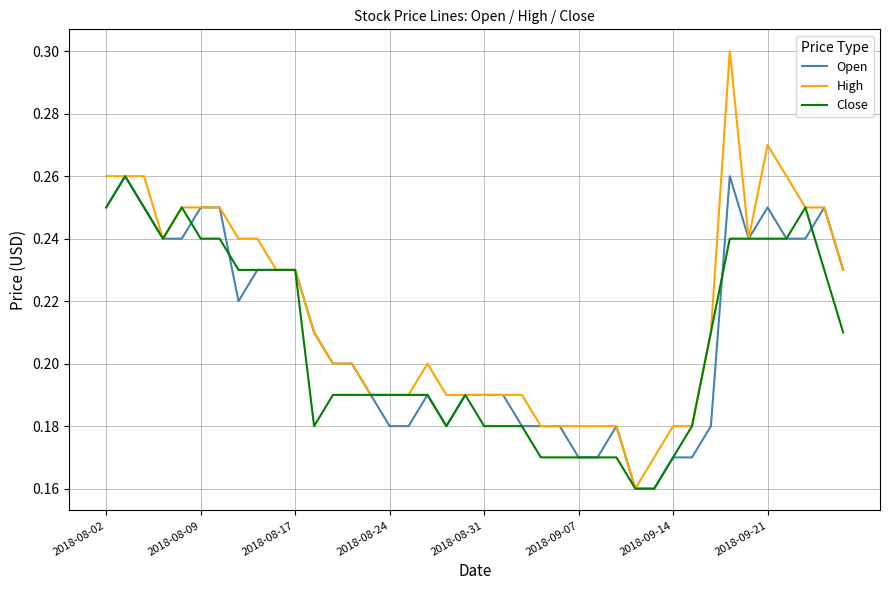

Which series has the largest range (max minus min)?

High